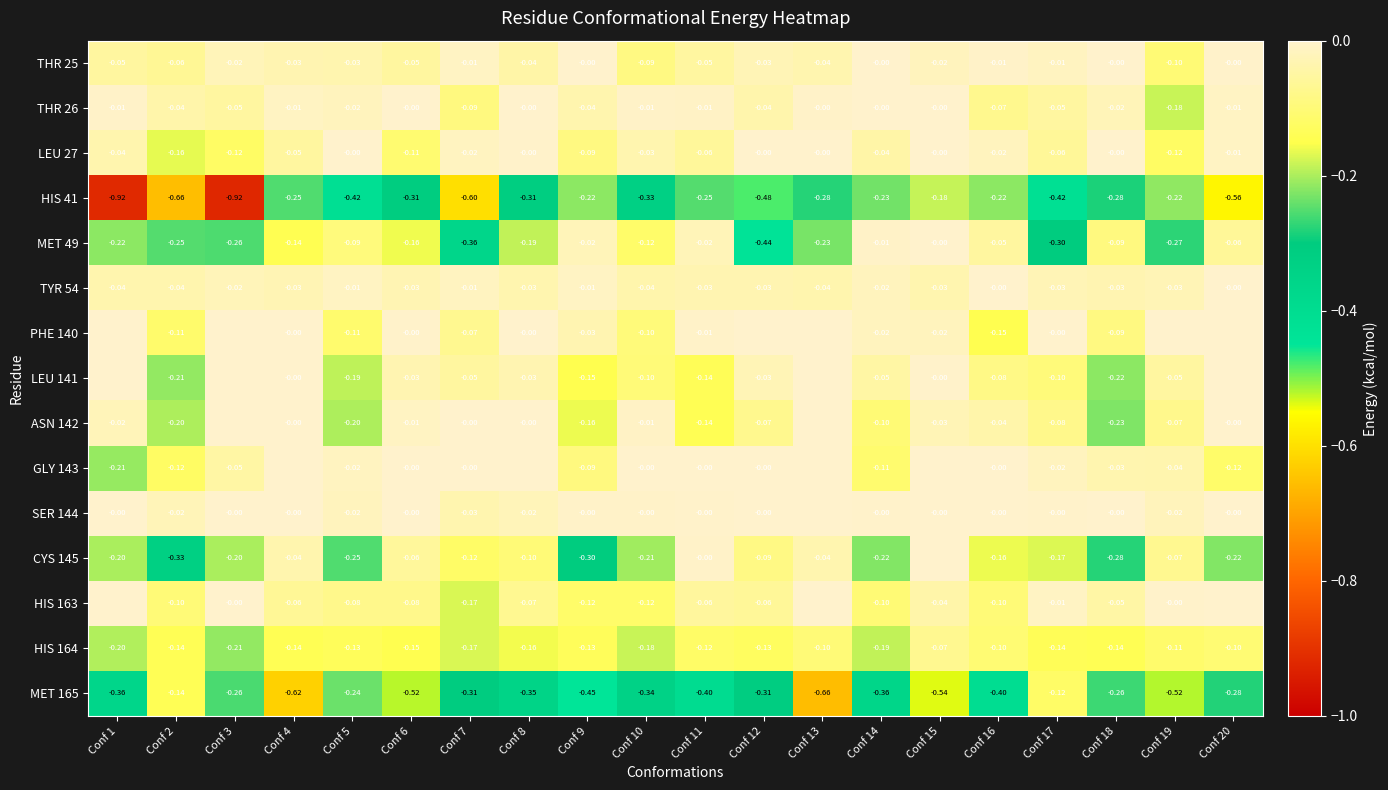

Which has a higher value, Conf 4 or Conf 11?

Conf 4